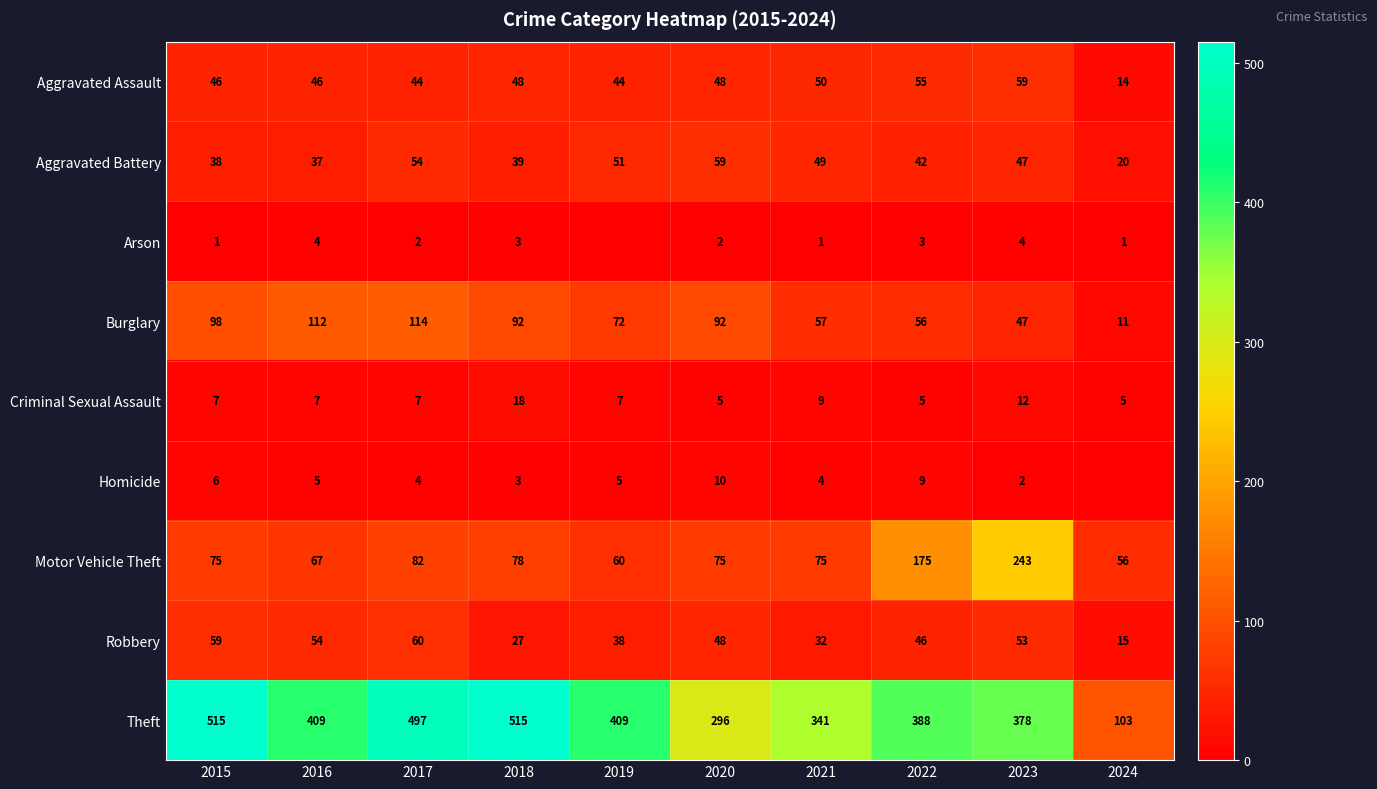

Which category has the highest value in the Motor Vehicle Theft series?

2023